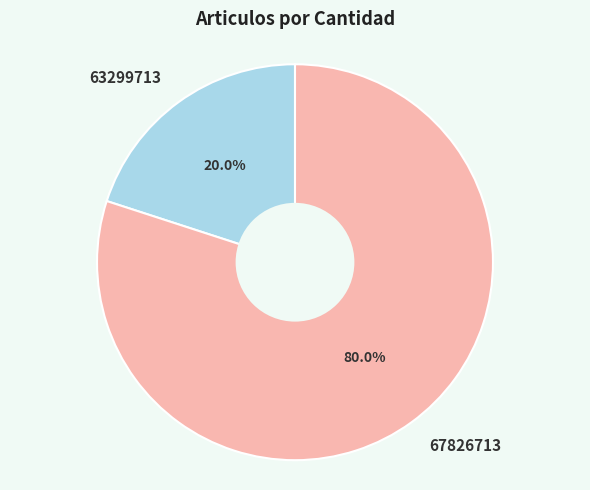

What is the total percentage of 63299713 and 67826713?

100.0%